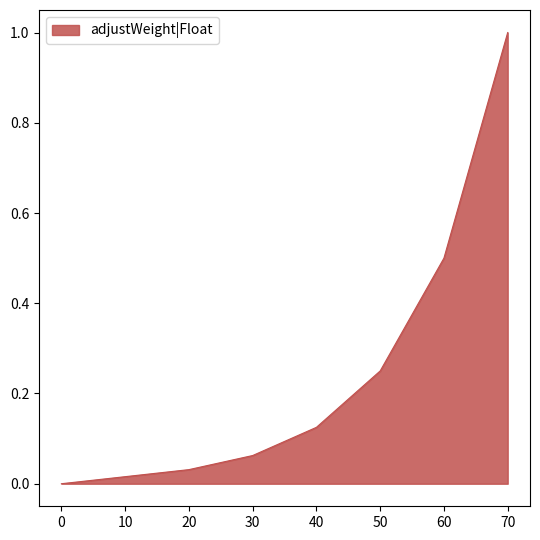

The chart shows a value of 0.0 at 40. True or false?

False